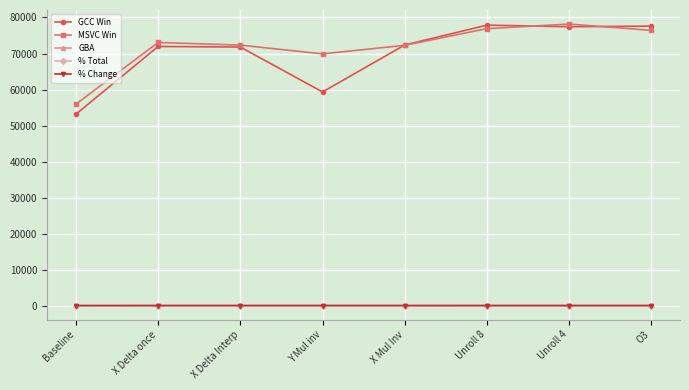

How many interior local peaks does the MSVC Win series have?

2